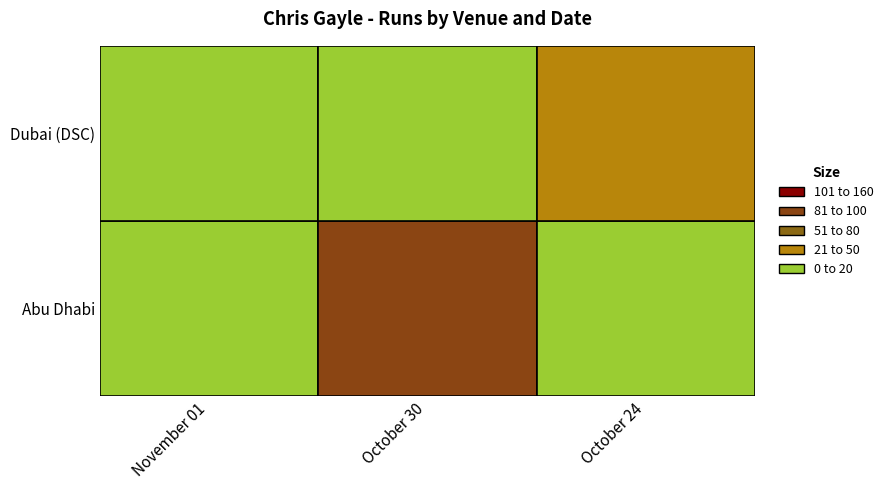

What is the difference between the maximum and second lowest values in the Abu Dhabi series?

87